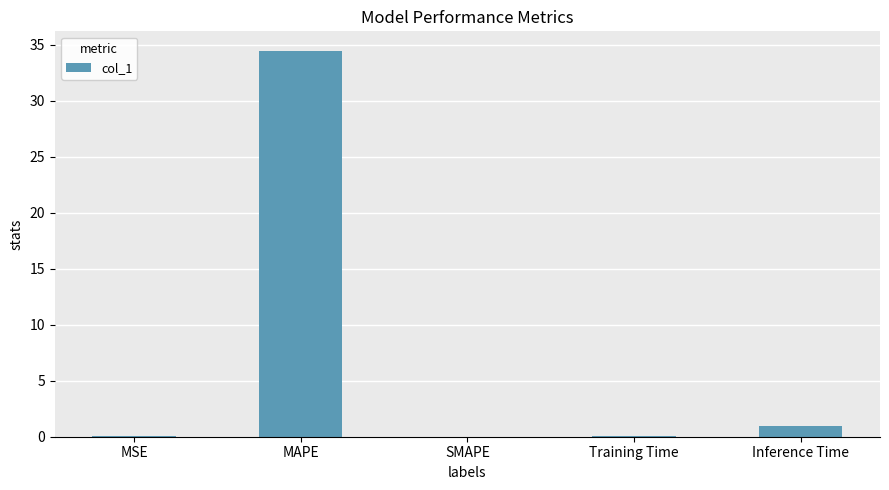

What is the sum of the values at SMAPE and MAPE?

34.5